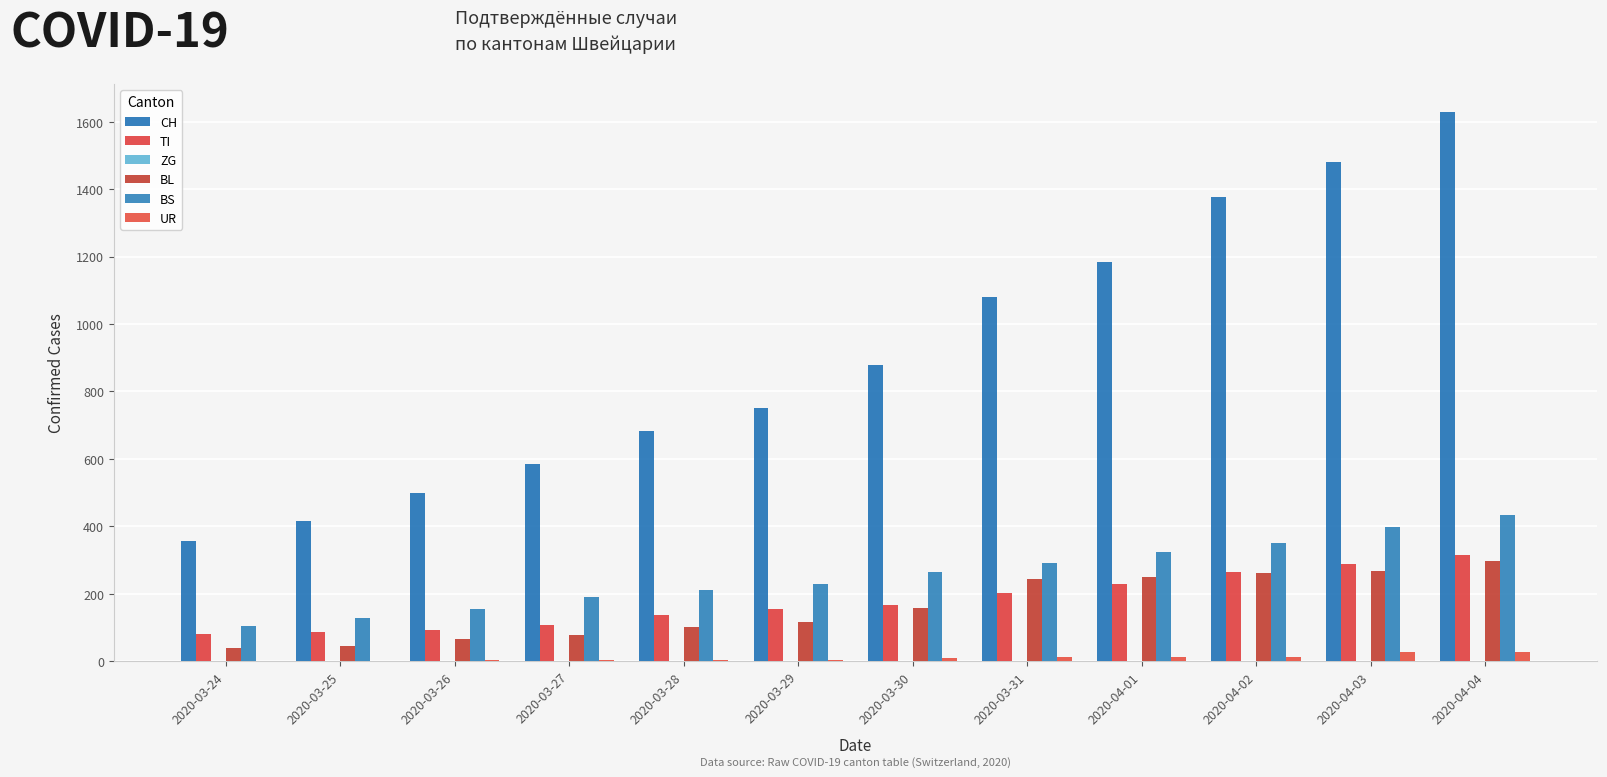

True or false: TI has a value of 136 at 2020-03-28.

True